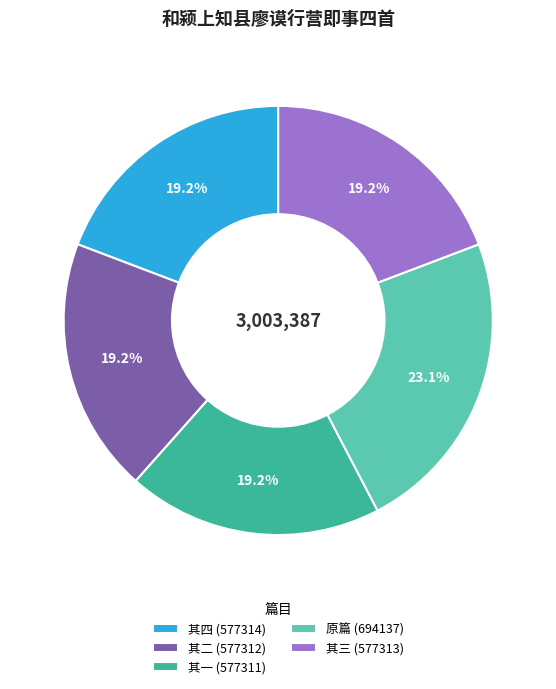

Approximately how many times larger is the value at 其四 (577314) compared to 其三 (577313)?

1.0